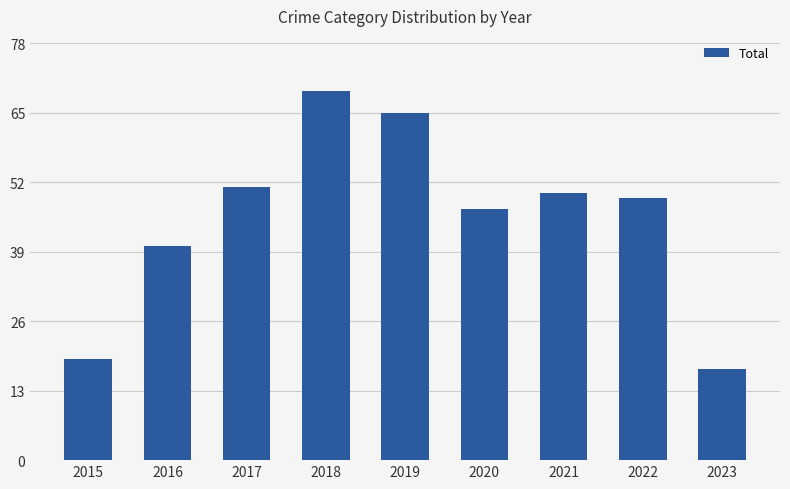

Is it true that the value at 2017 is 51?

True